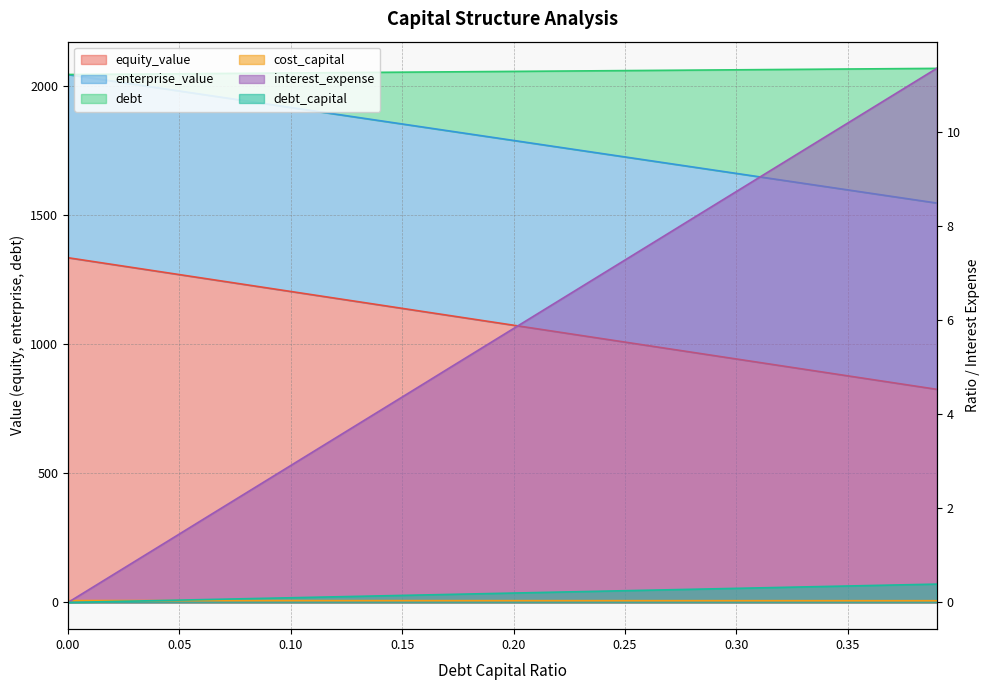

What is the label of the 32nd point from the right?

0.08